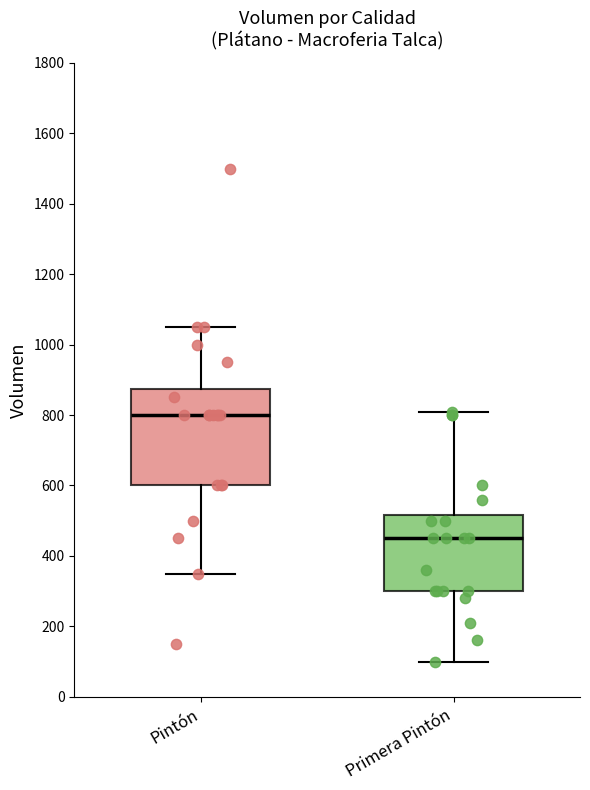

Reading left to right, read every box against the y-axis: the position of its median line, the range the box covers, and the ends of its whiskers. The values are not printed on the chart, so give them approximately, as read against the axis.

Pintón: median 800, box 600 to 880, whiskers 360 to 1060
Primera Pintón: median 460, box 300 to 520, whiskers 100 to 820